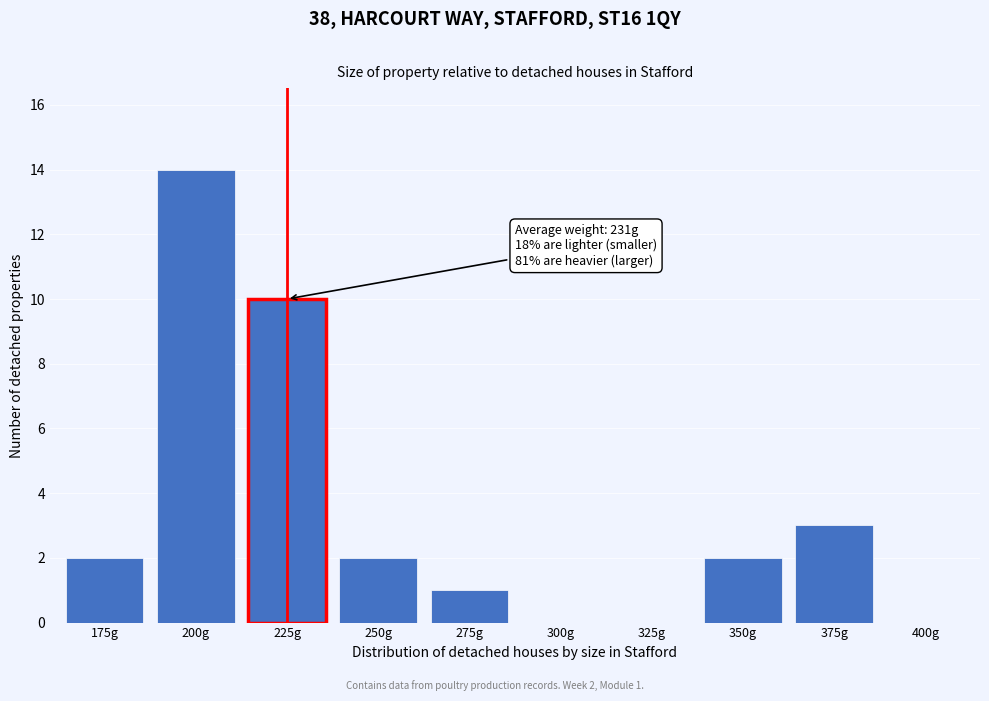

Reading left to right, extract all data points from this chart.

175g=2	200g=14	225g=10	250g=2	275g=1	300g=0	325g=0	350g=2	375g=3	400g=0